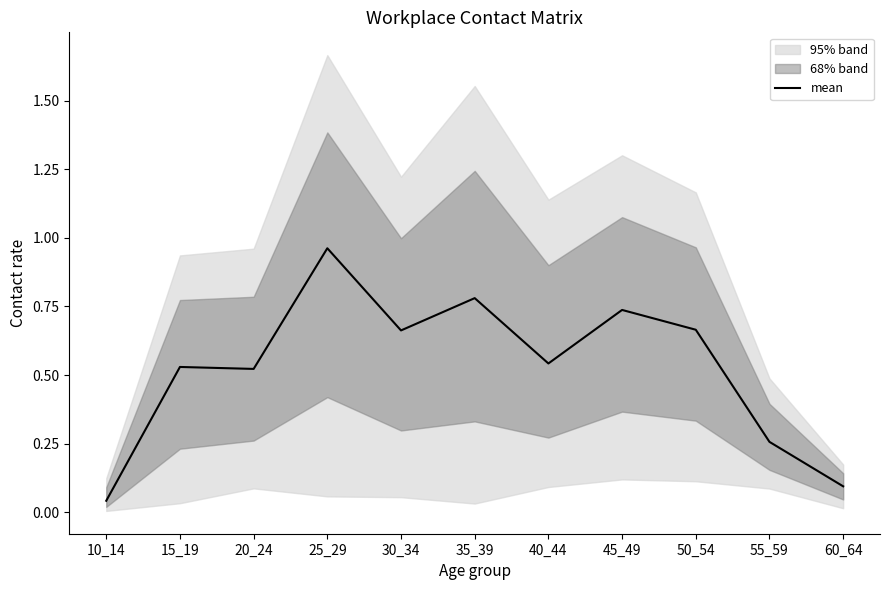

What is the average value?

0.5